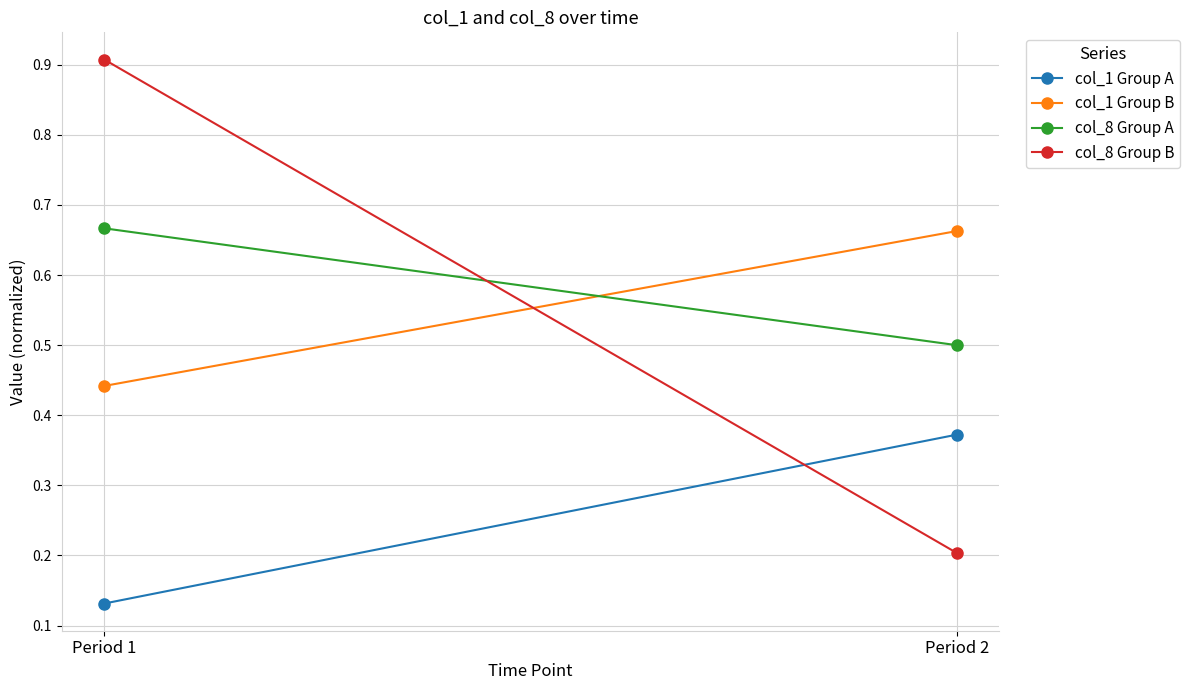

The value of col_1 Group A at Period 2 is 0.4. True or false?

True